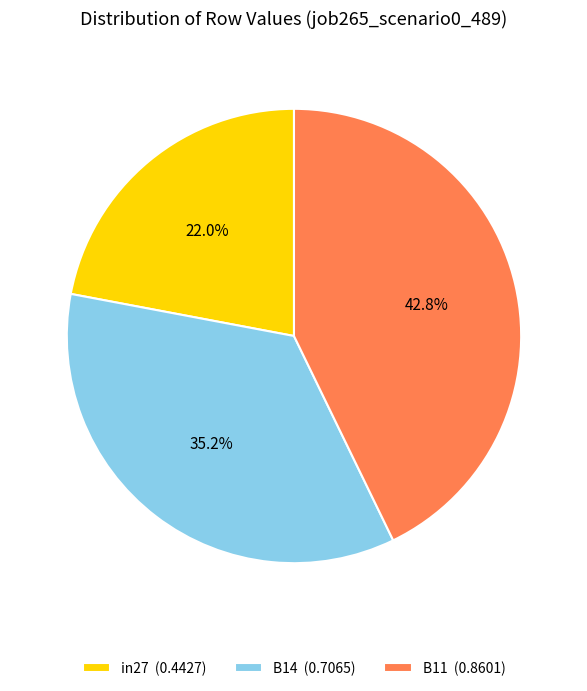

How many slices are in this pie chart?

3